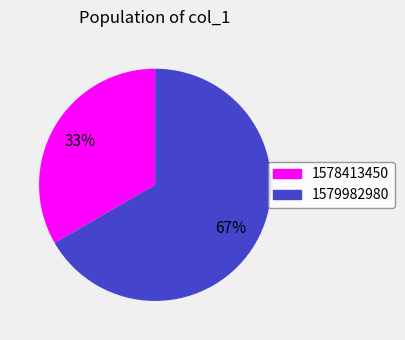

Is there a majority slice in this chart?

Yes